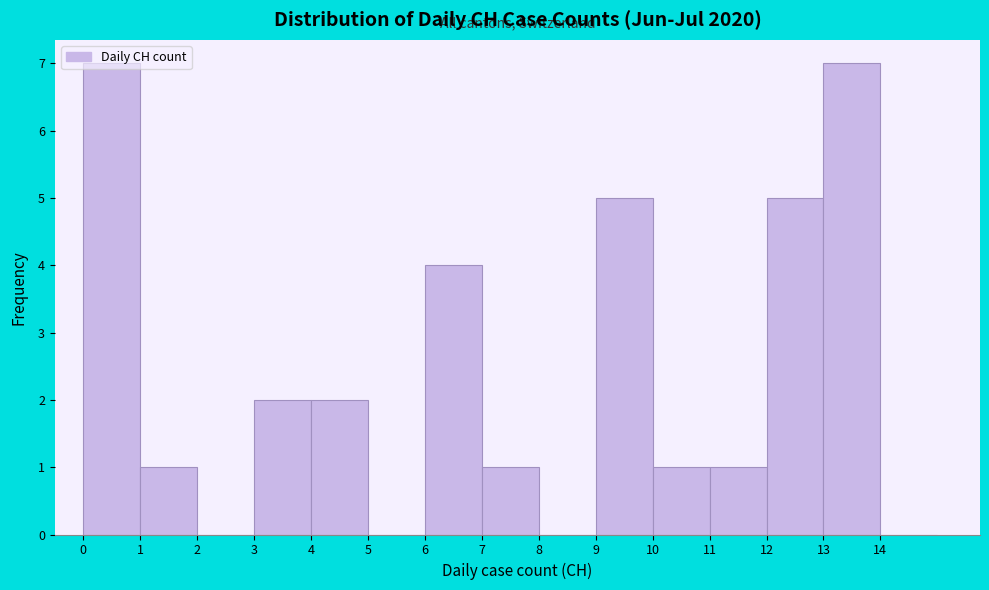

Reading left to right, transcribe this chart: for each bar, give the range it covers on the x-axis and its height. The values are not printed on the chart, so give them approximately, as read against the axis.

0 to 1: 7
1 to 2: 1
2 to 3: 0
3 to 4: 2
4 to 5: 2
5 to 6: 0
6 to 7: 4
7 to 8: 1
8 to 9: 0
9 to 10: 5
10 to 11: 1
11 to 12: 1
12 to 13: 5
13 to 14: 7
14 to 15: 0